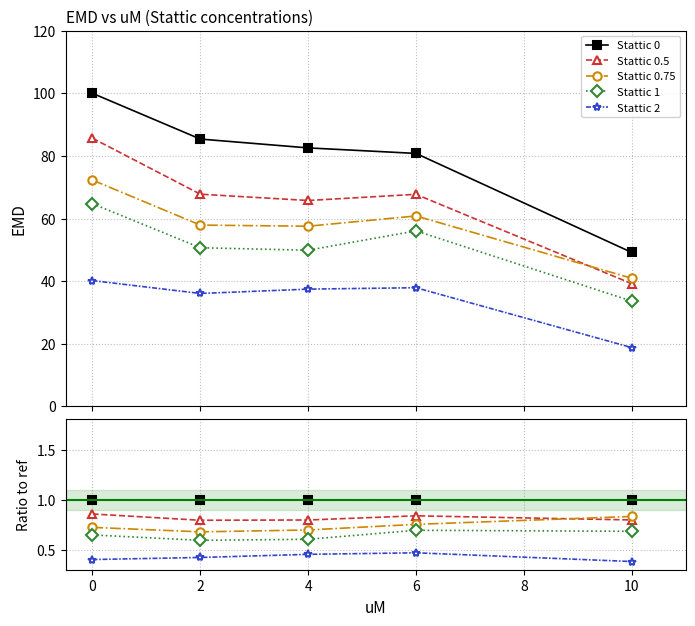

True or false: Stattic 2 and Stattic 0.5 cross at least once.

False